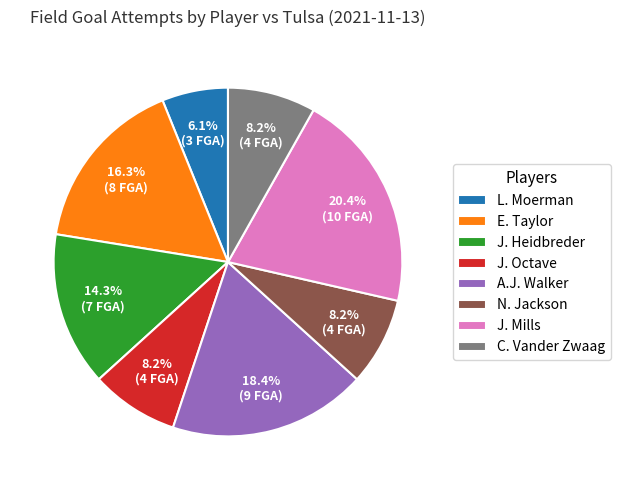

To the nearest percent, what is the average slice percentage?

12%